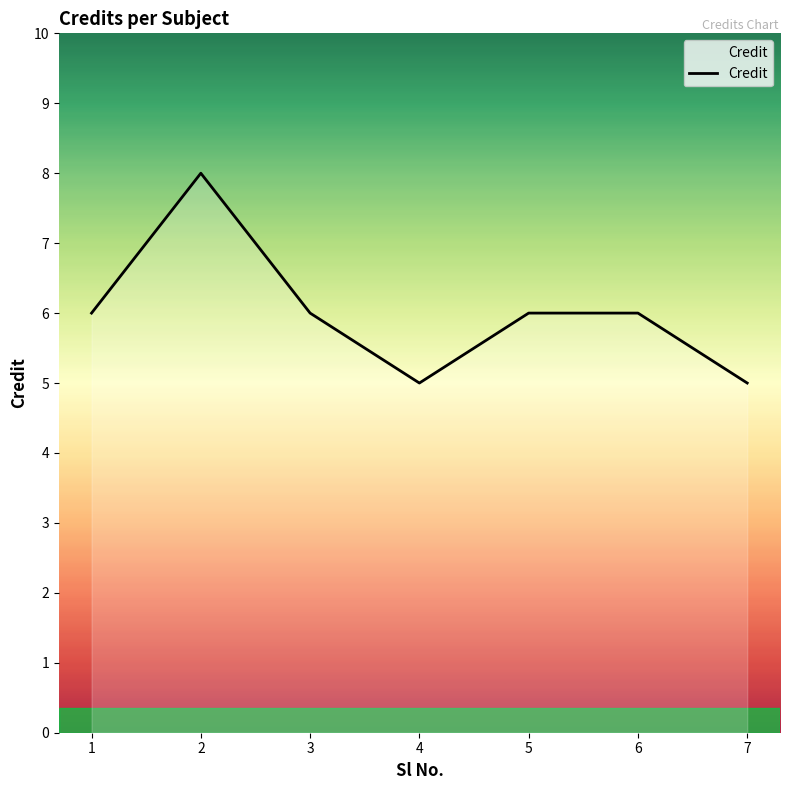

Reading right to left, extract all data points from this chart.

7=5	6=6	5=6	4=5	3=6	2=8	1=6